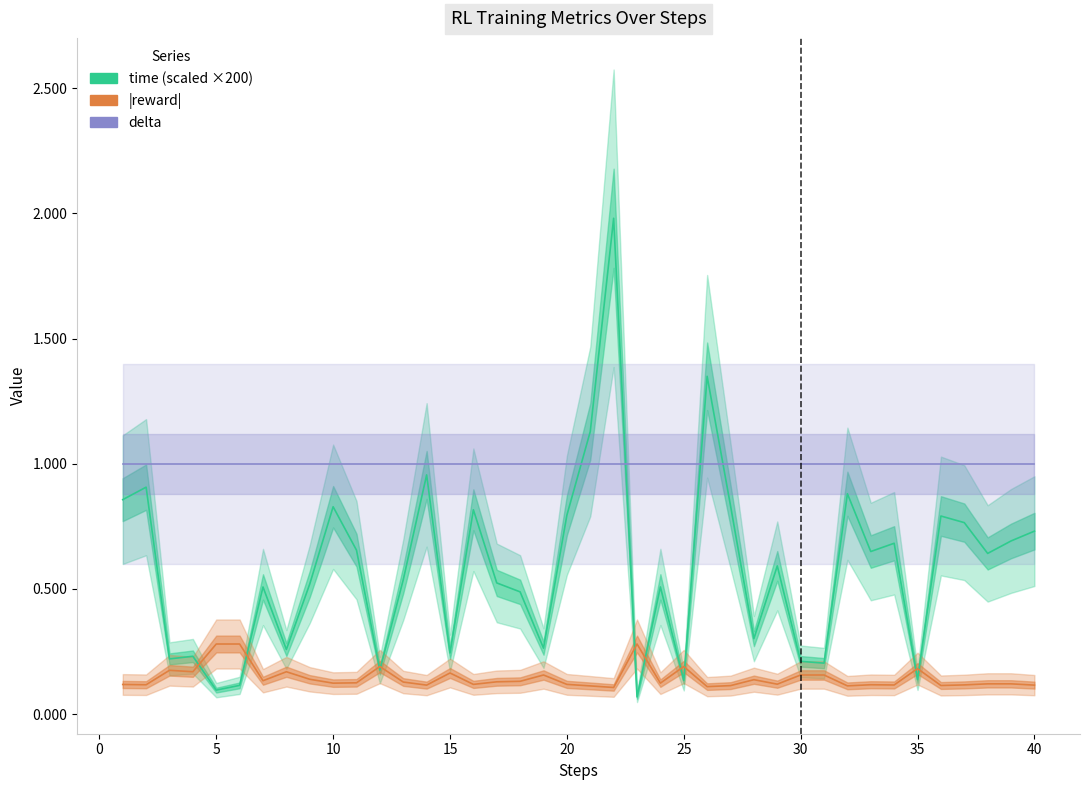

Reading left to right, list all the values displayed in this chart.

time (scaled ×200): 0.9	0.9	0.2	0.2	0.1	0.1	0.5	0.3	0.5	0.8	0.7	0.2	0.5	1.0	0.2	0.8	0.5	0.5	0.3	0.8	1.1	2.0	0.1	0.5	0.1	1.3	0.8	0.3	0.6	0.2	0.2	0.9	0.6	0.7	0.1	0.8	0.8	0.6	0.7	0.7
|reward|: 0.1	0.1	0.2	0.2	0.3	0.3	0.1	0.2	0.1	0.1	0.1	0.2	0.1	0.1	0.2	0.1	0.1	0.1	0.2	0.1	0.1	0.1	0.3	0.1	0.2	0.1	0.1	0.1	0.1	0.2	0.2	0.1	0.1	0.1	0.2	0.1	0.1	0.1	0.1	0.1
delta: 1.0	1.0	1.0	1.0	1.0	1.0	1.0	1.0	1.0	1.0	1.0	1.0	1.0	1.0	1.0	1.0	1.0	1.0	1.0	1.0	1.0	1.0	1.0	1.0	1.0	1.0	1.0	1.0	1.0	1.0	1.0	1.0	1.0	1.0	1.0	1.0	1.0	1.0	1.0	1.0